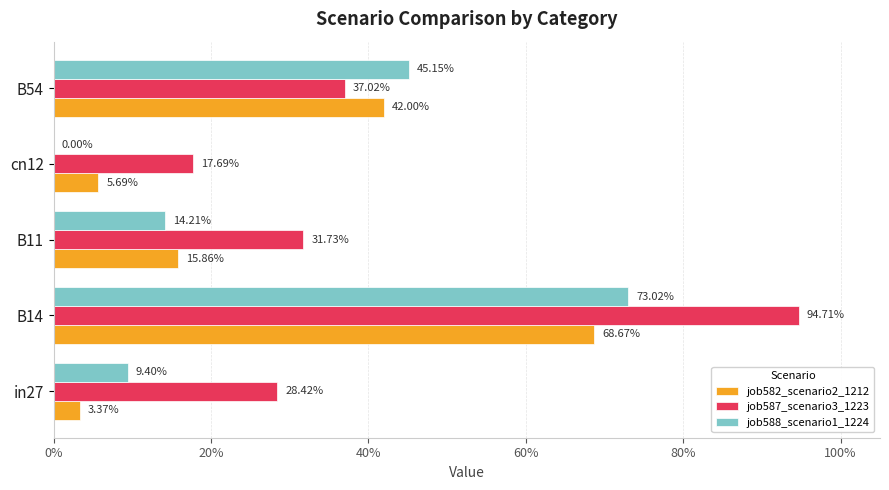

What are all the series names shown in the legend?

job582_scenario2_1212, job587_scenario3_1223, job588_scenario1_1224